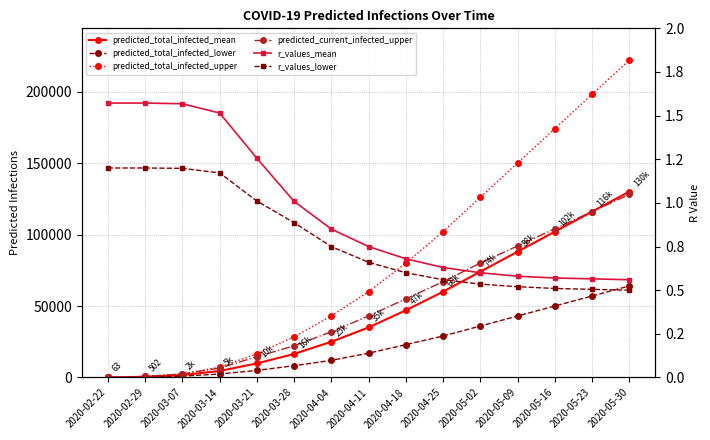

At which category is the sum across all series the highest?

2020-05-30